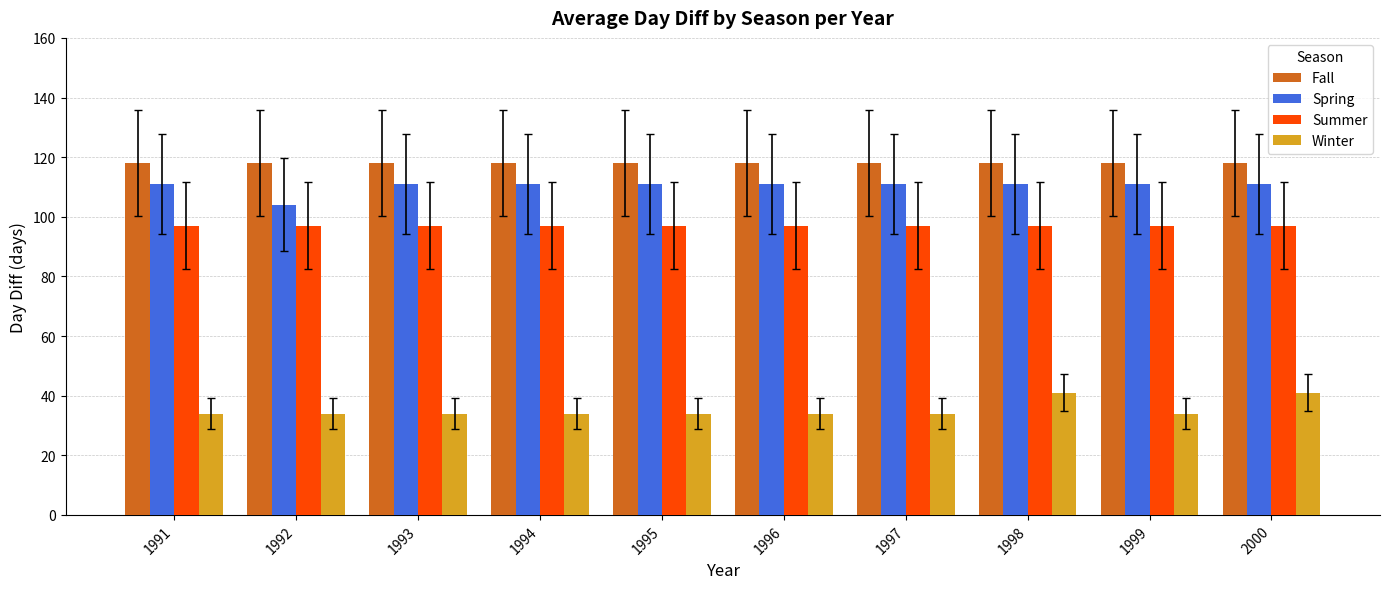

How many groups of bars are there?

10